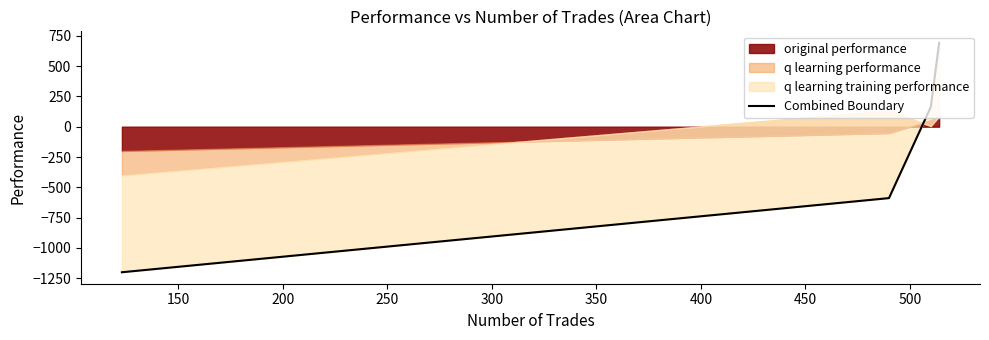

Reading left to right, what are all the values shown in this chart?

-1200.0	-588.8	162.4	691.5